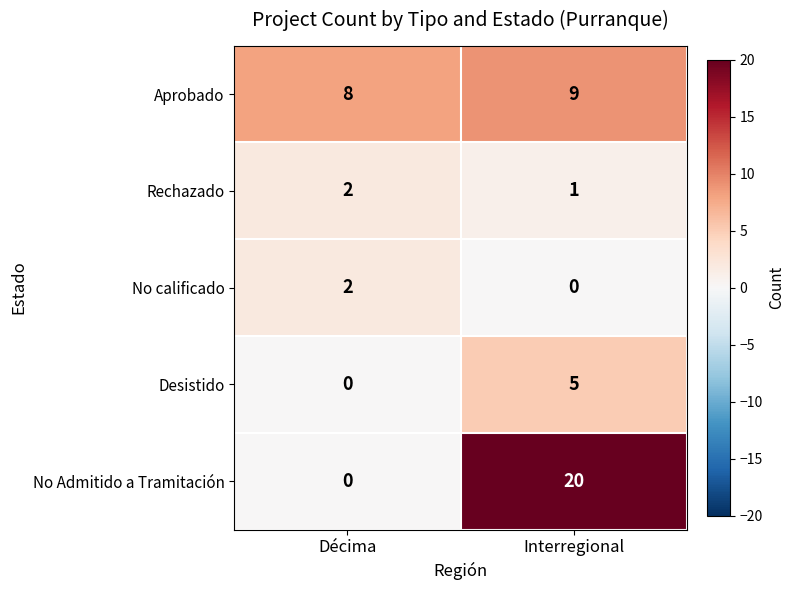

What is the sum of the No Admitido a Tramitación values at Décima and Interregional?

20